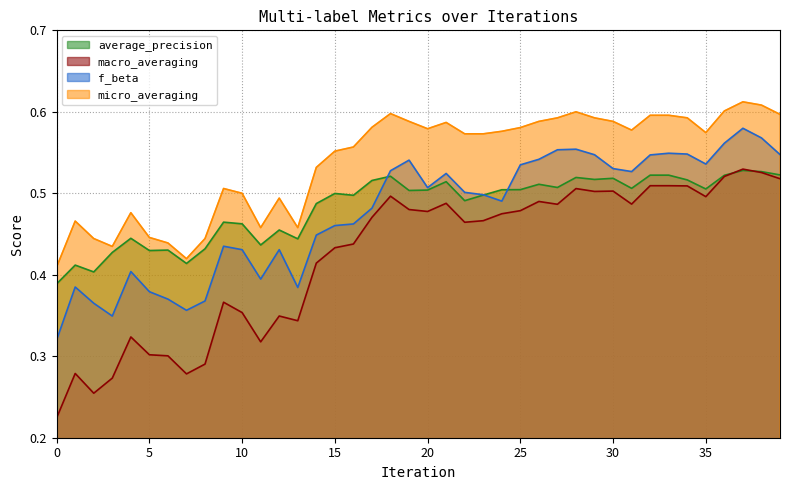

Reading right to left, list all the values displayed in this chart.

average_precision: 39=0.5	38=0.5	37=0.5	36=0.5	35=0.5	34=0.5	33=0.5	32=0.5	31=0.5	30=0.5	29=0.5	28=0.5	27=0.5	26=0.5	25=0.5	24=0.5	23=0.5	22=0.5	21=0.5	20=0.5	19=0.5	18=0.5	17=0.5	16=0.5	15=0.5	14=0.5	13=0.4	12=0.5	11=0.4	10=0.5	9=0.5	8=0.4	7=0.4	6=0.4	5=0.4	4=0.4	3=0.4	2=0.4	1=0.4	0=0.4
macro_averaging: 39=0.5	38=0.5	37=0.5	36=0.5	35=0.5	34=0.5	33=0.5	32=0.5	31=0.5	30=0.5	29=0.5	28=0.5	27=0.5	26=0.5	25=0.5	24=0.5	23=0.5	22=0.5	21=0.5	20=0.5	19=0.5	18=0.5	17=0.5	16=0.4	15=0.4	14=0.4	13=0.3	12=0.3	11=0.3	10=0.4	9=0.4	8=0.3	7=0.3	6=0.3	5=0.3	4=0.3	3=0.3	2=0.3	1=0.3	0=0.2
f_beta: 39=0.5	38=0.6	37=0.6	36=0.6	35=0.5	34=0.5	33=0.5	32=0.5	31=0.5	30=0.5	29=0.5	28=0.6	27=0.6	26=0.5	25=0.5	24=0.5	23=0.5	22=0.5	21=0.5	20=0.5	19=0.5	18=0.5	17=0.5	16=0.5	15=0.5	14=0.4	13=0.4	12=0.4	11=0.4	10=0.4	9=0.4	8=0.4	7=0.4	6=0.4	5=0.4	4=0.4	3=0.3	2=0.4	1=0.4	0=0.3
micro_averaging: 39=0.6	38=0.6	37=0.6	36=0.6	35=0.6	34=0.6	33=0.6	32=0.6	31=0.6	30=0.6	29=0.6	28=0.6	27=0.6	26=0.6	25=0.6	24=0.6	23=0.6	22=0.6	21=0.6	20=0.6	19=0.6	18=0.6	17=0.6	16=0.6	15=0.6	14=0.5	13=0.5	12=0.5	11=0.5	10=0.5	9=0.5	8=0.4	7=0.4	6=0.4	5=0.4	4=0.5	3=0.4	2=0.4	1=0.5	0=0.4